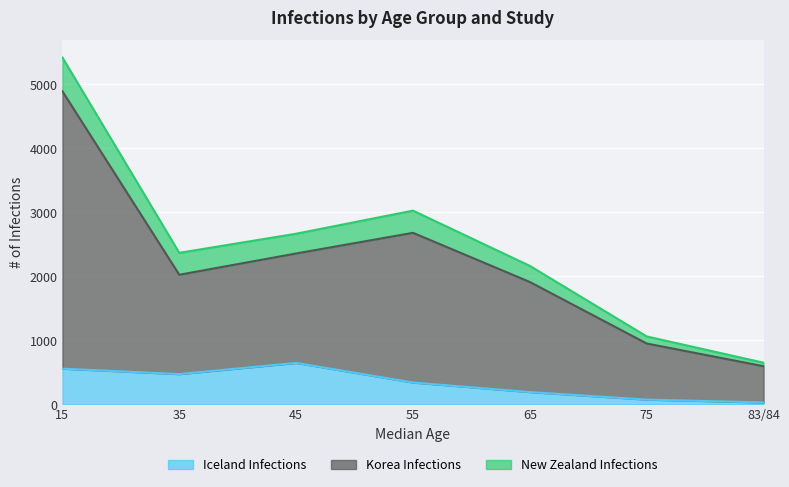

What is the highest value of the Iceland Infections series?

644